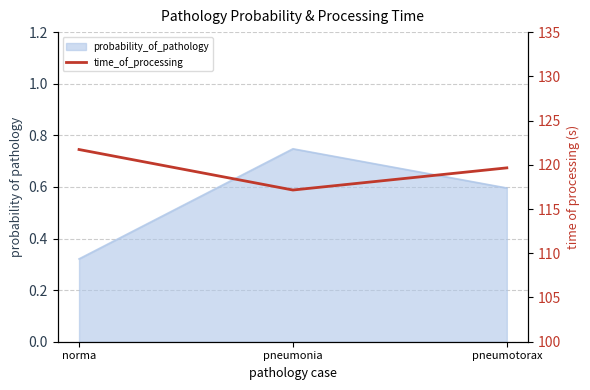

Does the chart have visible grid lines?

Yes